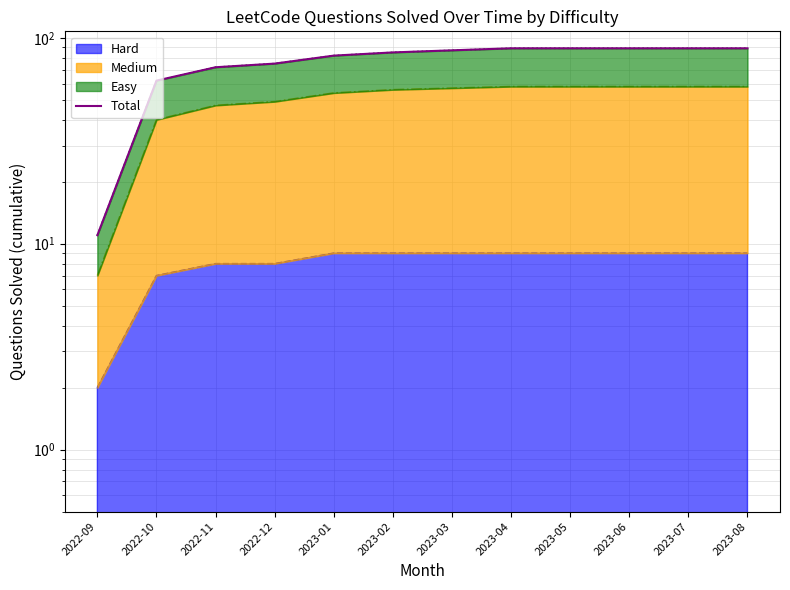

How many lines are shown in the chart?

1